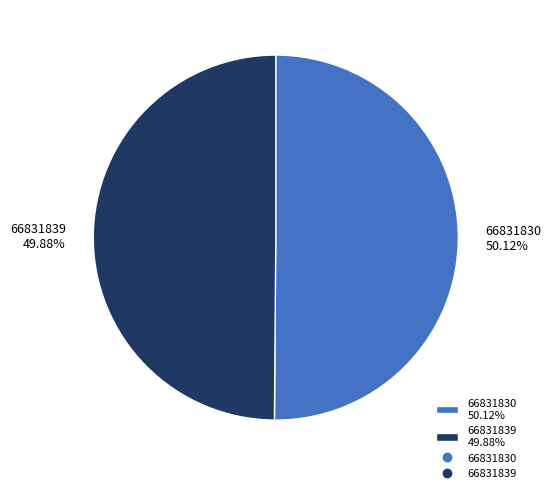

Is the sum of 66831830 and 66831839 greater than half?

Yes